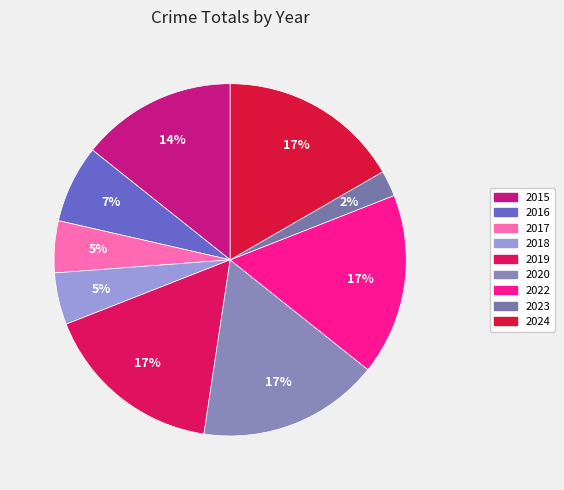

Does 2022 represent more than half of the total?

No